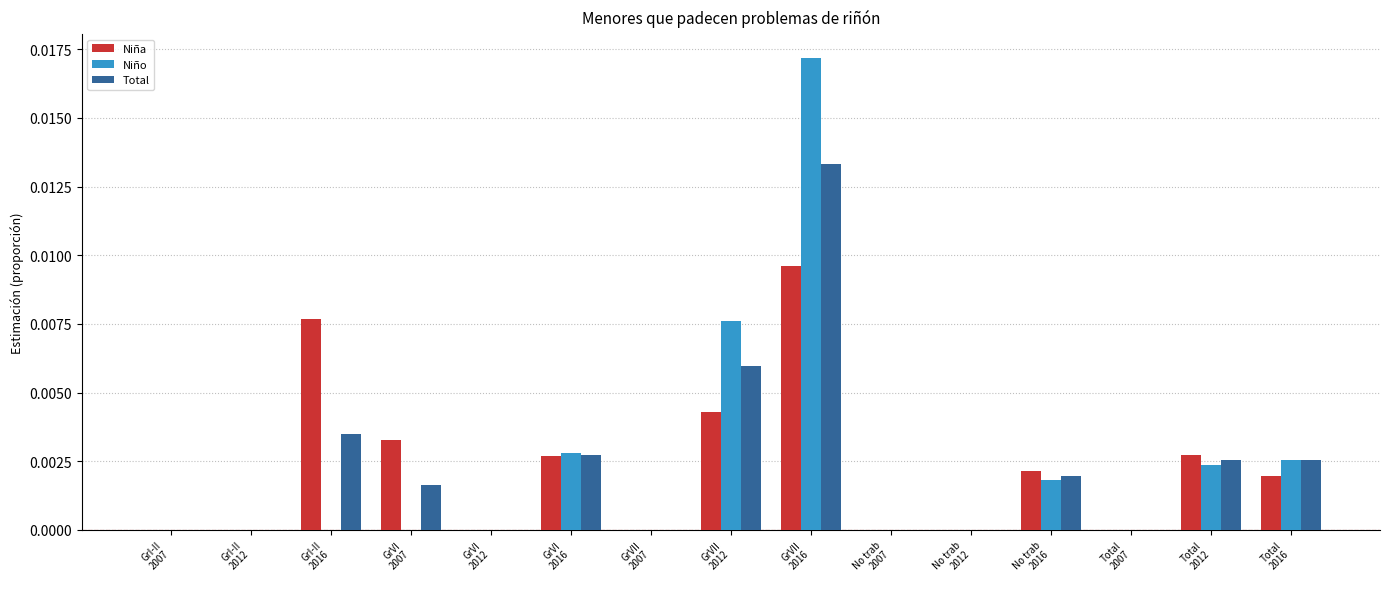

Are the bars horizontal?

No